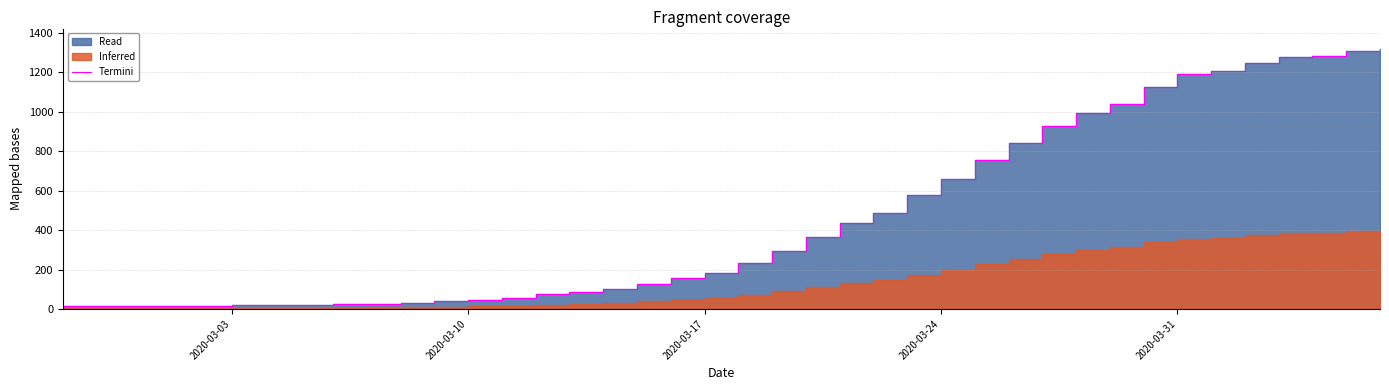

What is the greatest value displayed?

1317